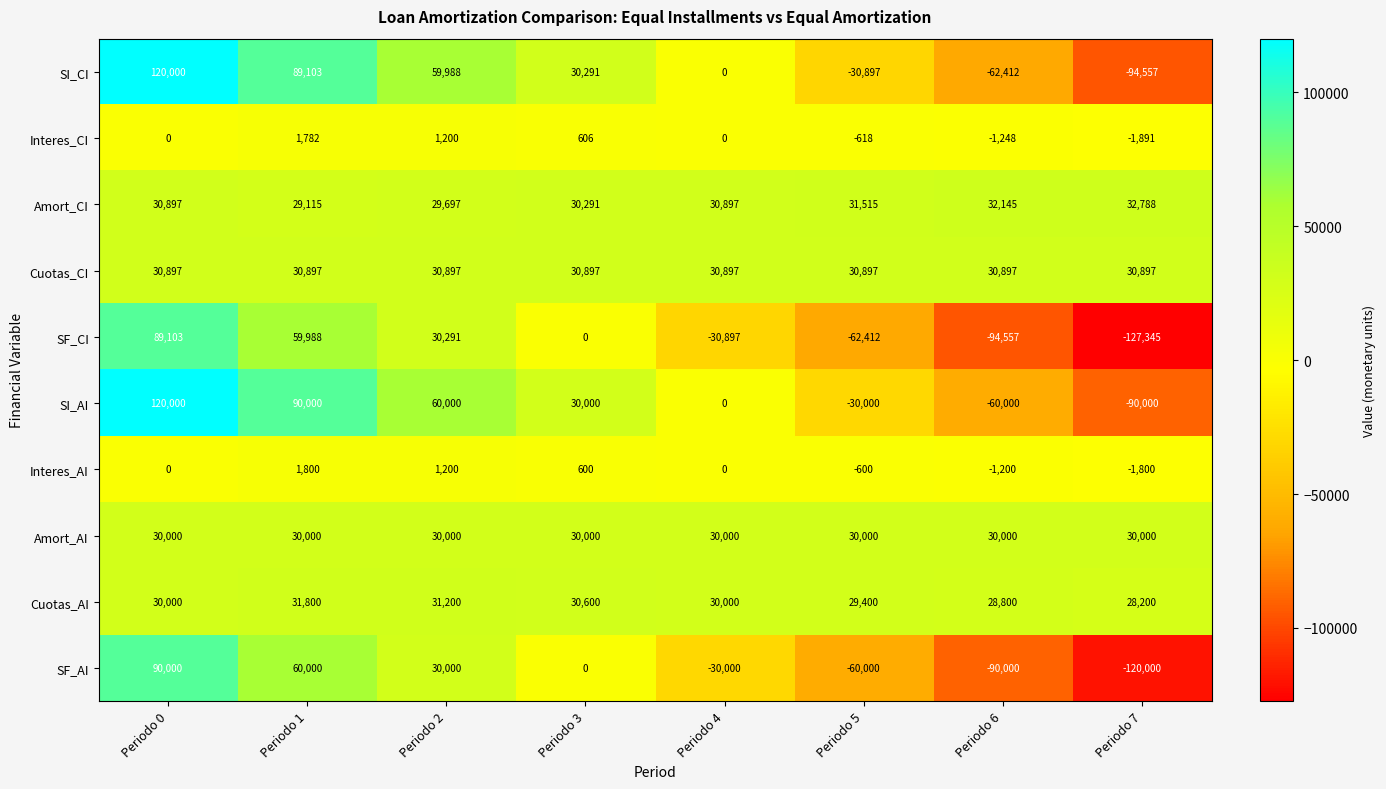

Which series has the largest total across all categories?

Amort_CI